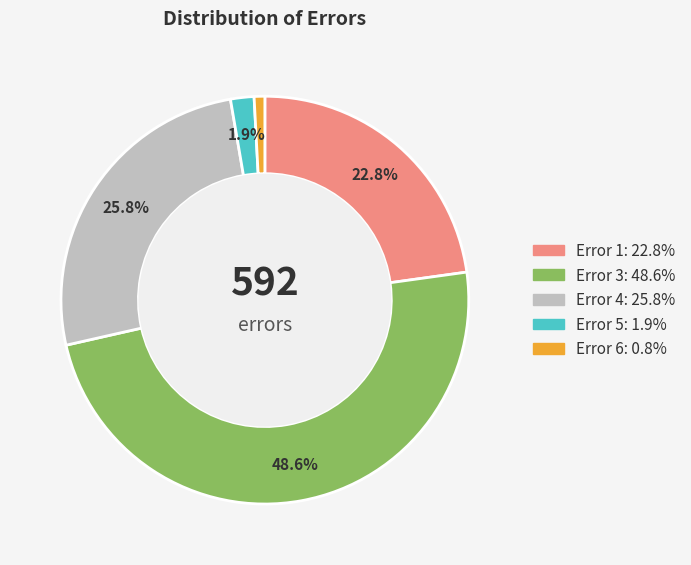

Is there any slice that represents more than half of the pie?

No